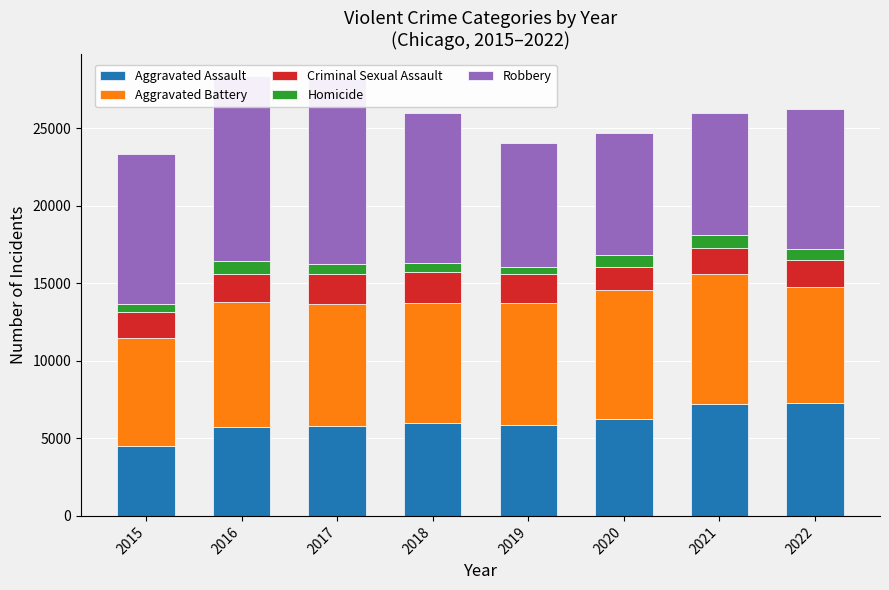

What is the smallest value displayed?

496